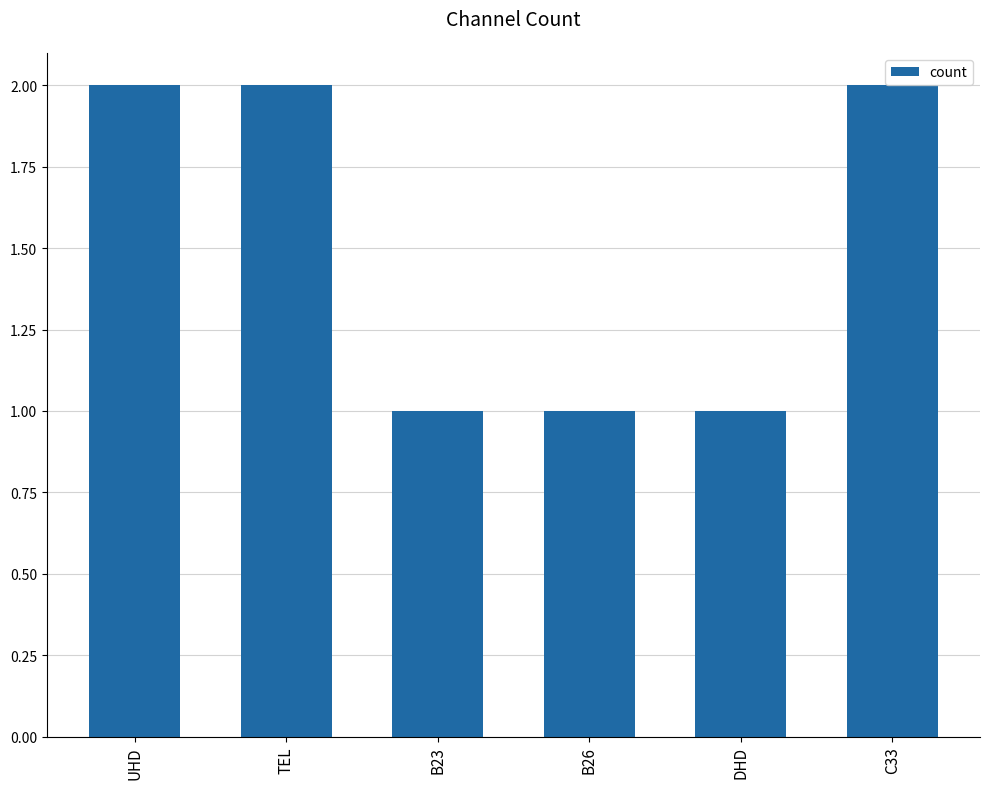

Is it true that the value at B23 is 2?

False